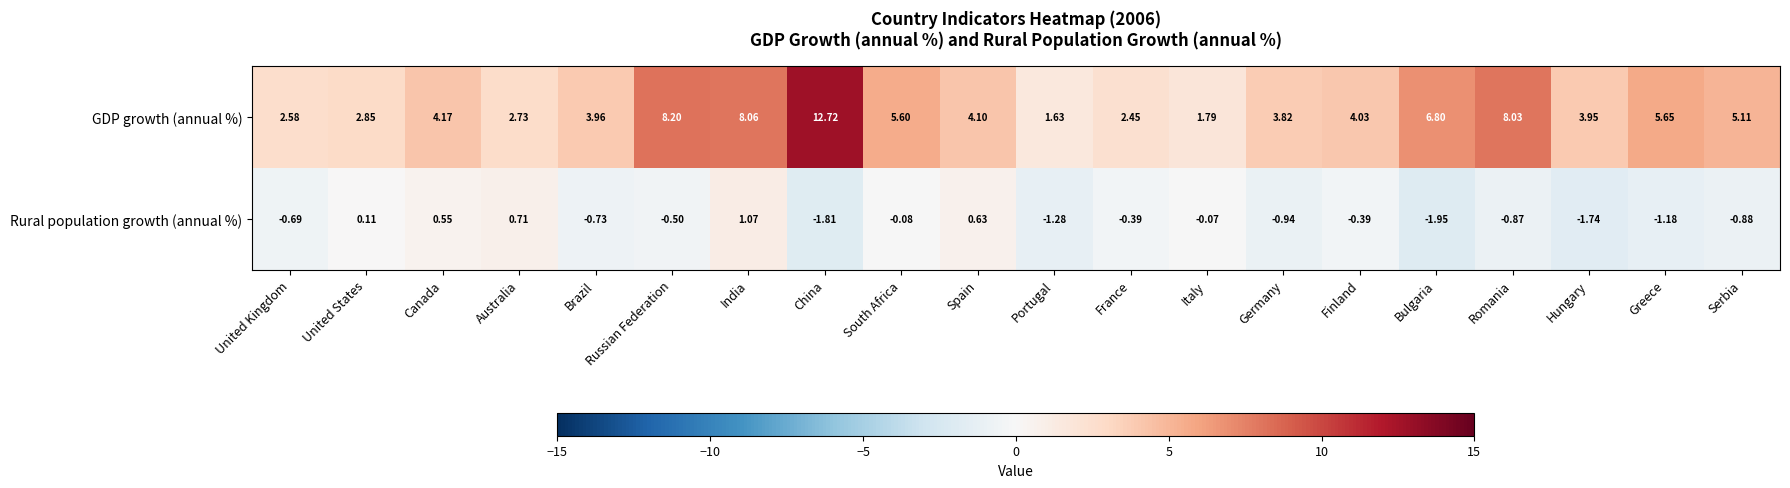

Where does the Rural population growth (annual %) series first go above 0?

United States